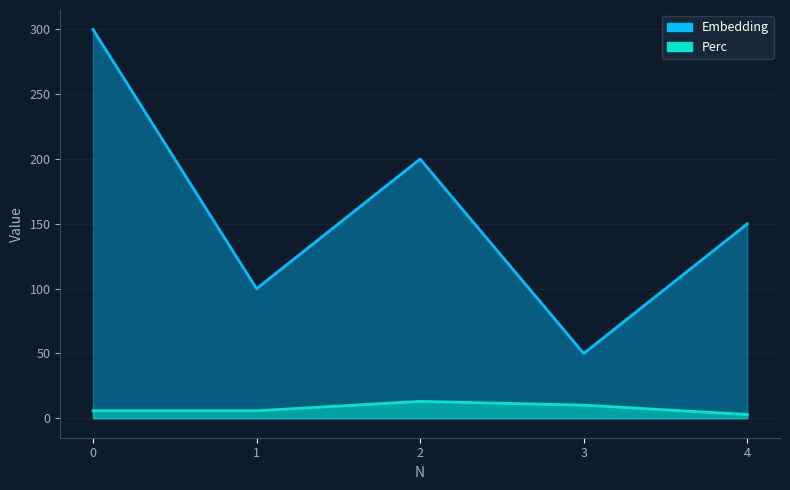

Which category has the lowest value across all series?

4